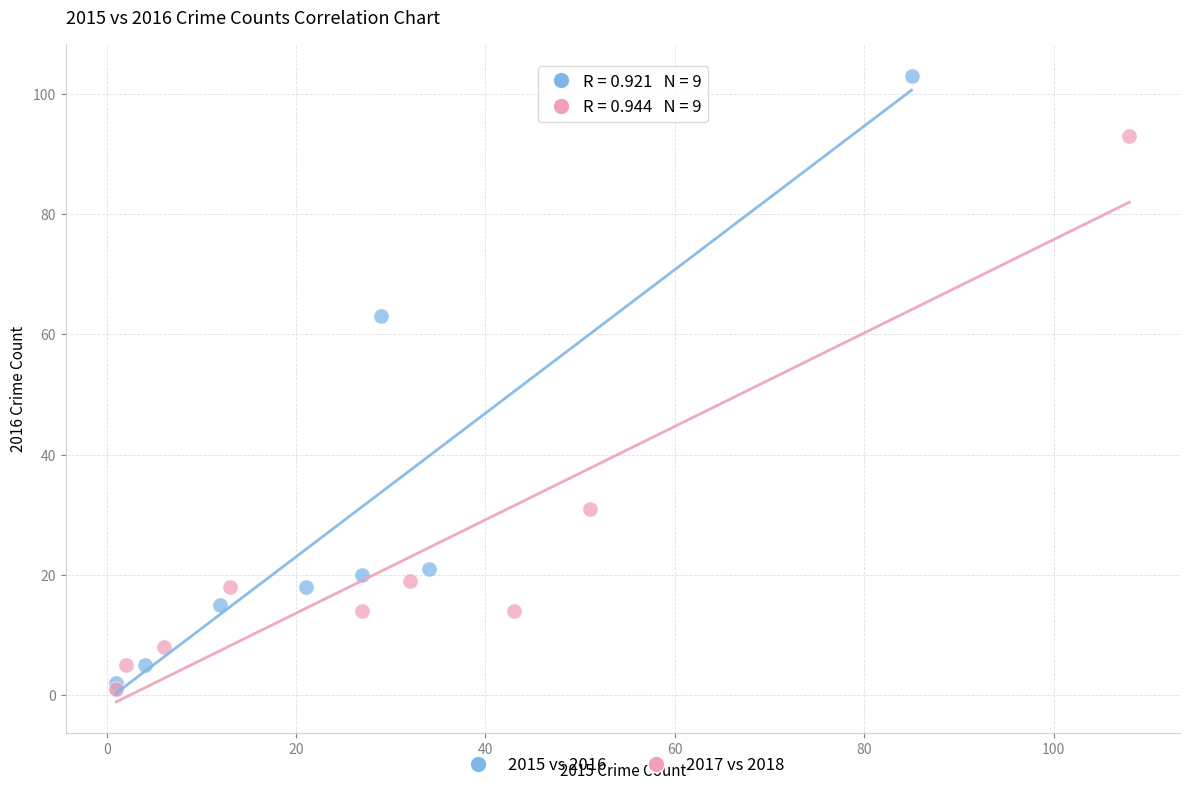

Which series contains the highest Y value?

2015 vs 2016